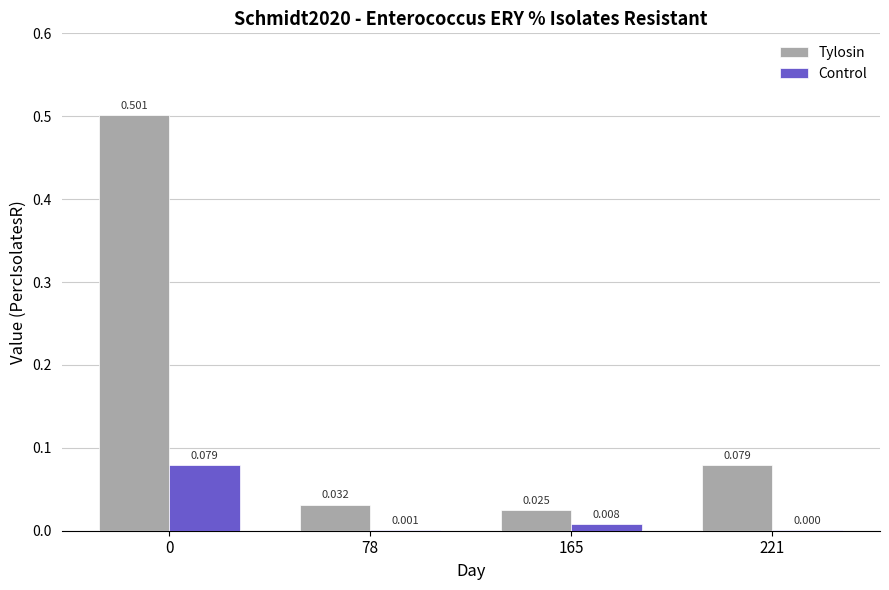

Between 0 and 221, which series saw the biggest shift?

Tylosin